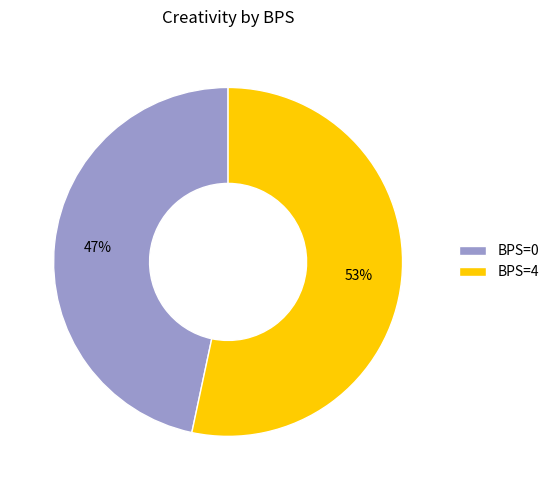

Between BPS=4 and BPS=0, which is larger?

BPS=4